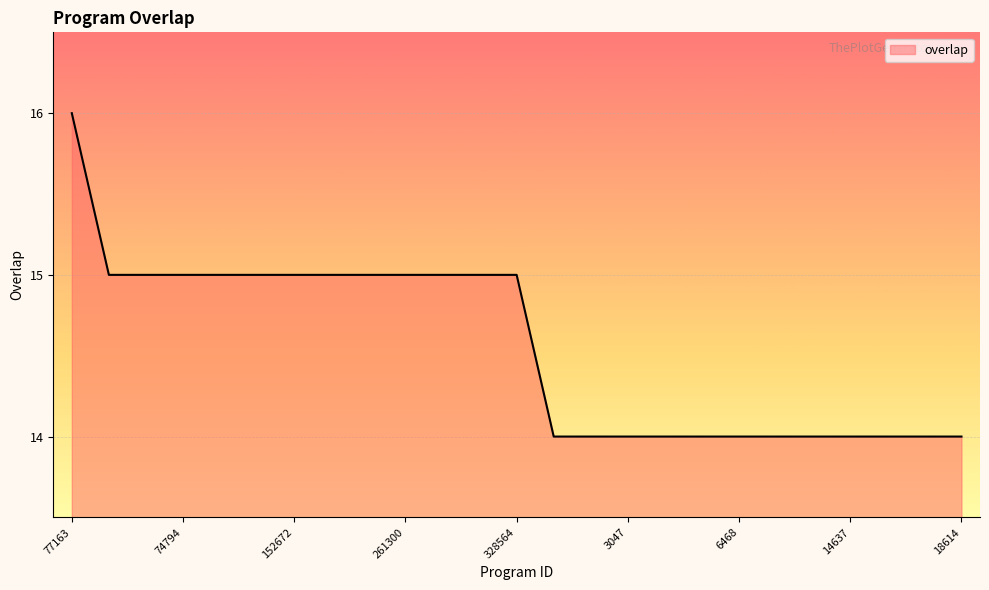

What is the smallest value displayed?

14